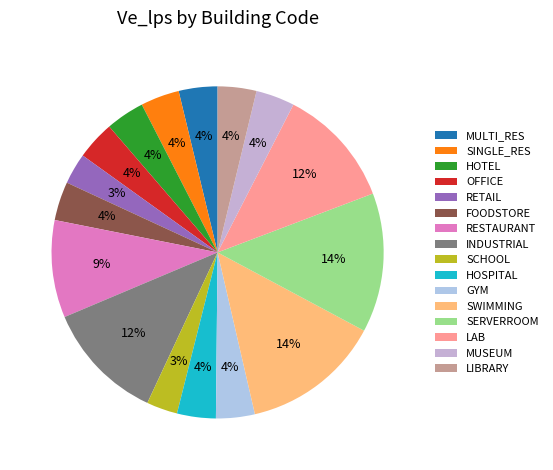

Does any single category account for the majority?

No